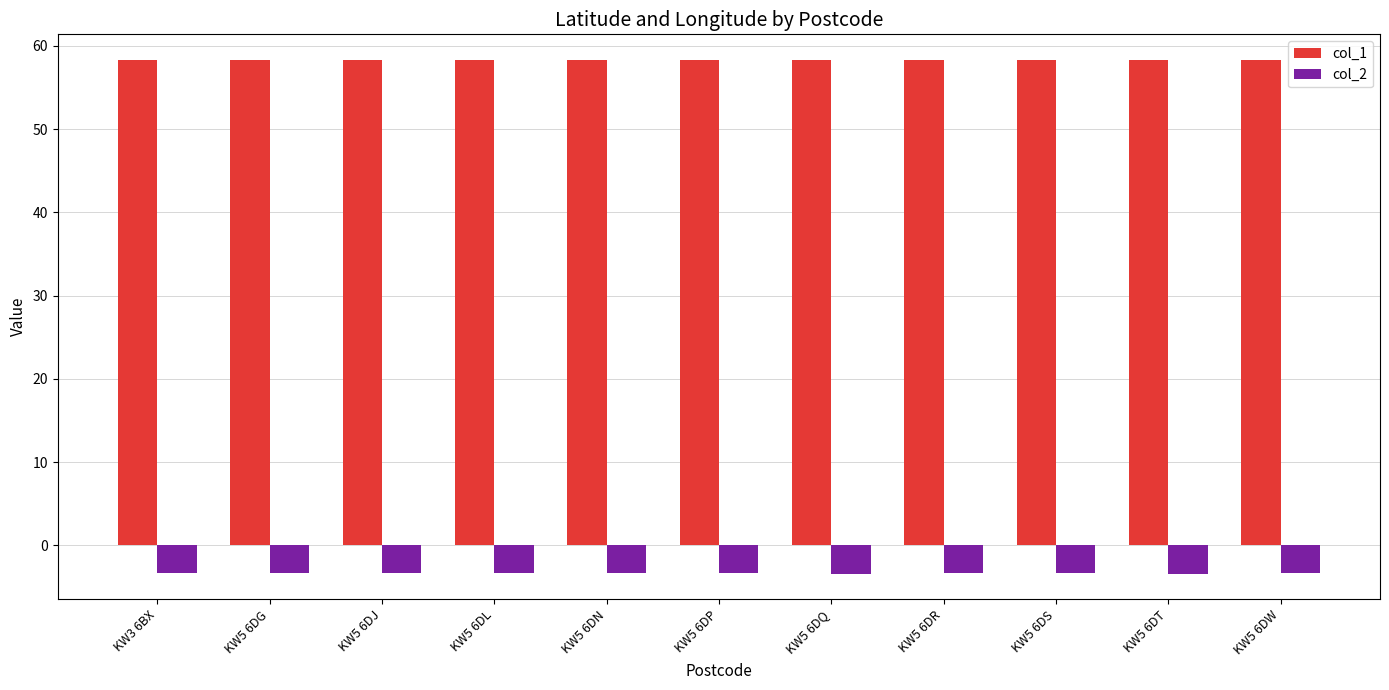

List the series in order of their peak value, highest first.

col_1, col_2